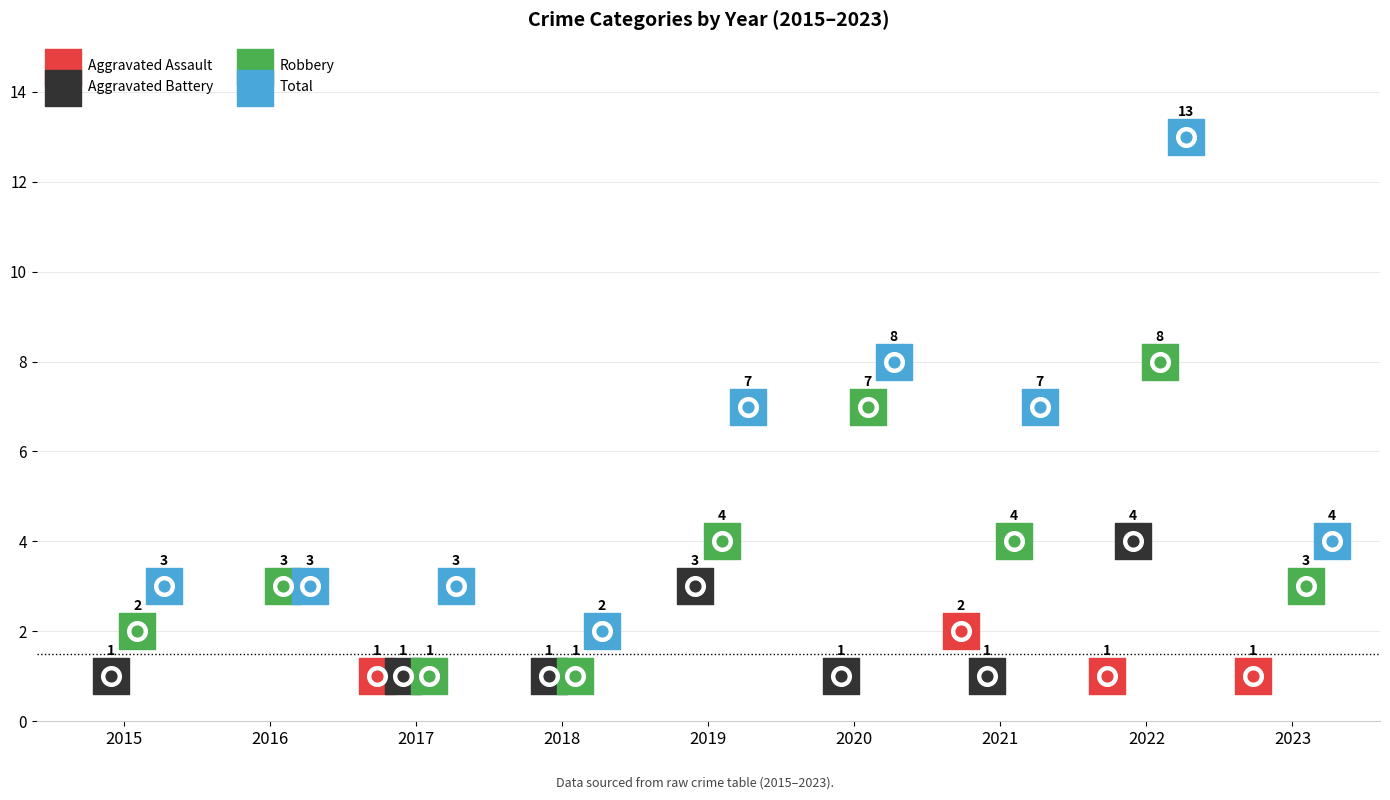

Which series reaches the minimum Y coordinate?

Aggravated Assault